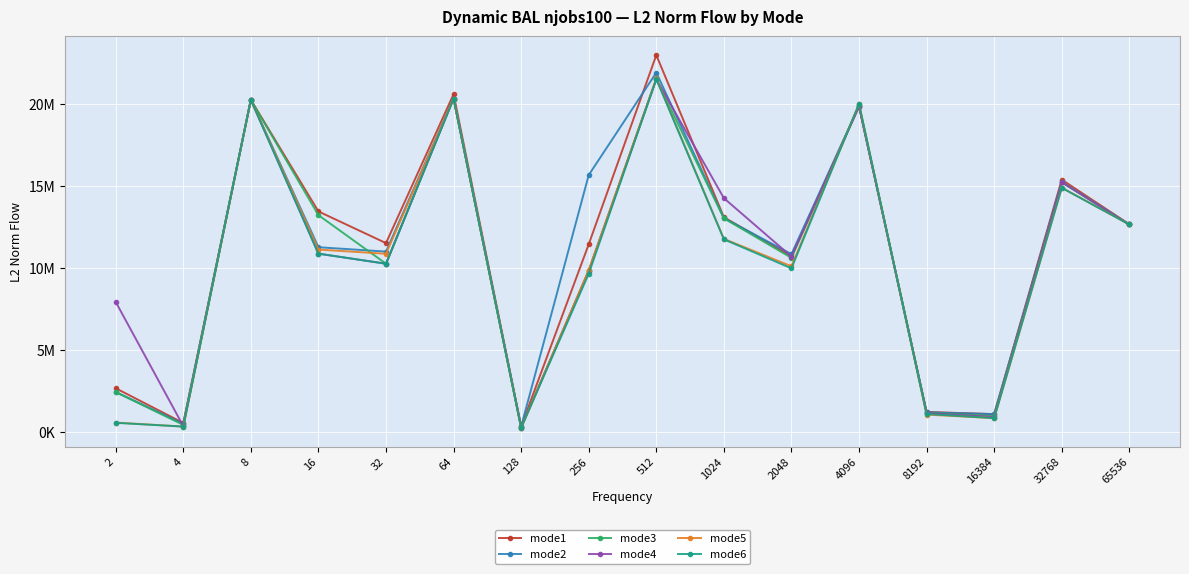

What is the lowest value of the mode6 series?

234607.5